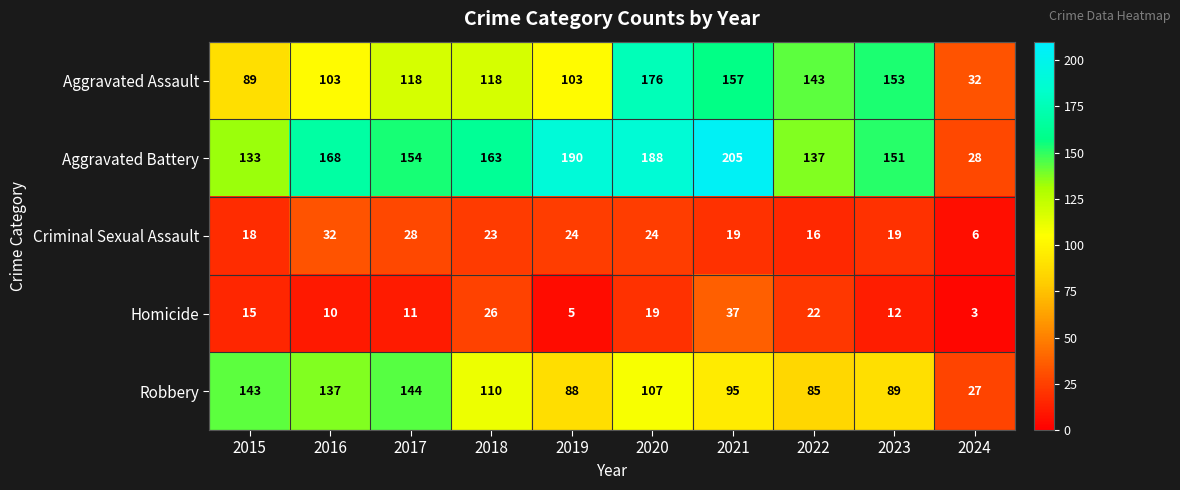

Is it true that Aggravated Battery equals 151 at 2023?

True